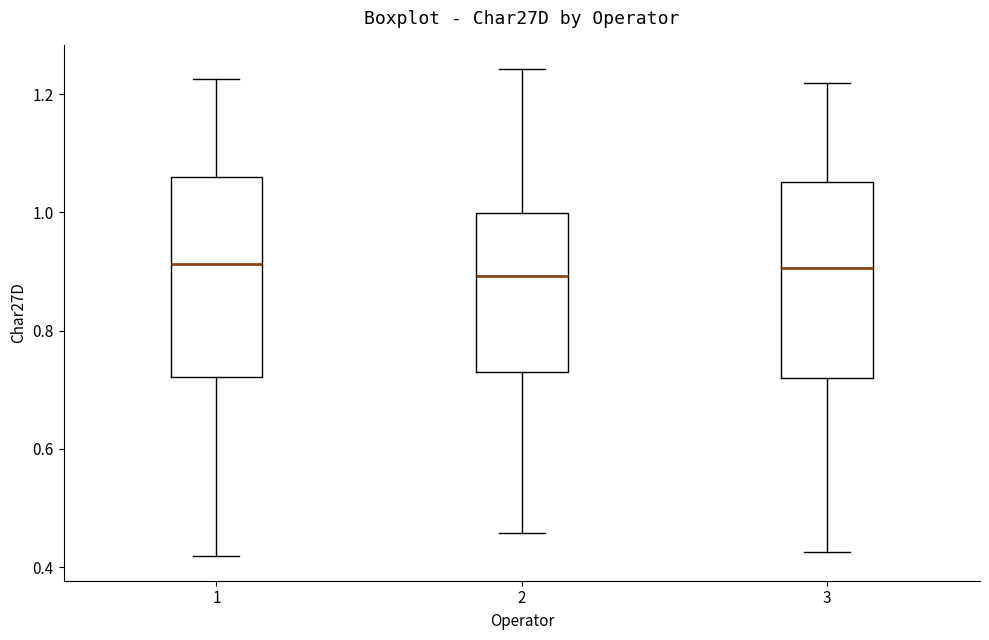

Where is the upper edge of the box at x = 2 on the y-axis? The values are not printed on the chart, so give them approximately, as read against the axis.

1.00